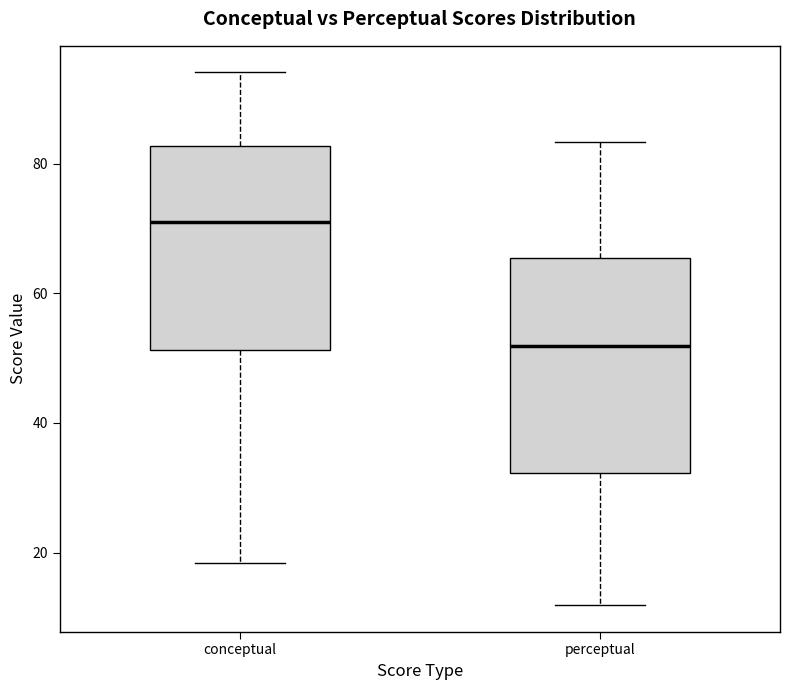

Reading left to right, transcribe this box plot: for each box, give where its median line is, the range the box spans, and where its two whiskers end, as read against the y-axis. The values are not printed on the chart, so give them approximately, as read against the axis.

conceptual: median 70, box 52 to 82, whiskers 18 to 94
perceptual: median 52, box 32 to 66, whiskers 12 to 84